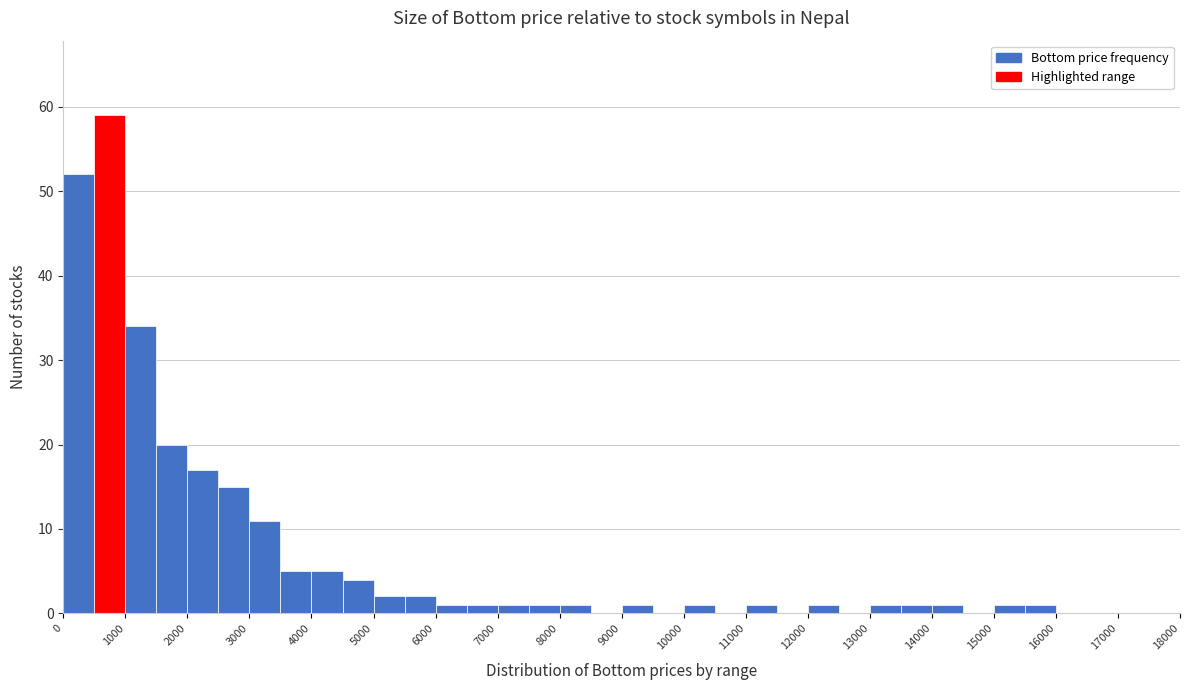

Reading left to right, transcribe this chart: for each bar, give the range it covers on the x-axis and its height. The values are not printed on the chart, so give them approximately, as read against the axis.

0 to 500: 52
500 to 1000: 59
1000 to 1500: 34
1500 to 2000: 20
2000 to 2500: 17
2500 to 3000: 15
3000 to 3500: 11
3500 to 4000: 5
4000 to 4500: 5
4500 to 5000: 4
5000 to 5500: 2
5500 to 6000: 2
6000 to 6500: 1
6500 to 7000: 1
7000 to 7500: 1
7500 to 8000: 1
8000 to 8500: 1
8500 to 9000: 0
9000 to 9500: 1
9500 to 10000: 0
10000 to 10500: 1
10500 to 11000: 0
11000 to 11500: 1
11500 to 12000: 0
12000 to 12500: 1
12500 to 13000: 0
13000 to 13500: 1
13500 to 14000: 1
14000 to 14500: 1
14500 to 15000: 0
15000 to 15500: 1
15500 to 16000: 1
16000 to 16500: 0
16500 to 17000: 0
17000 to 17500: 0
17500 to 18000: 0